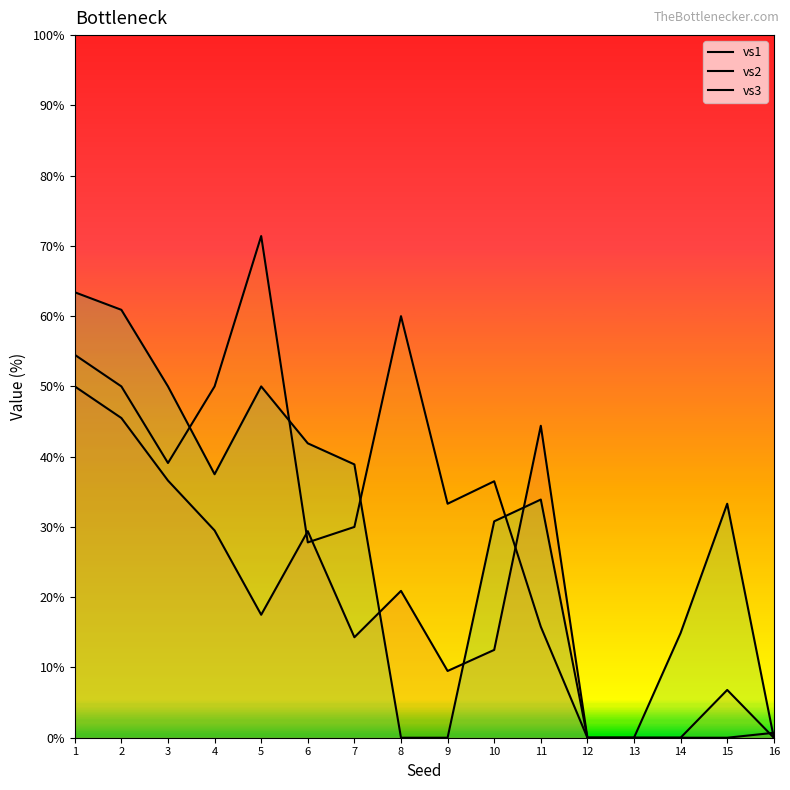

What are all the series names shown in the legend?

vs1, vs2, vs3